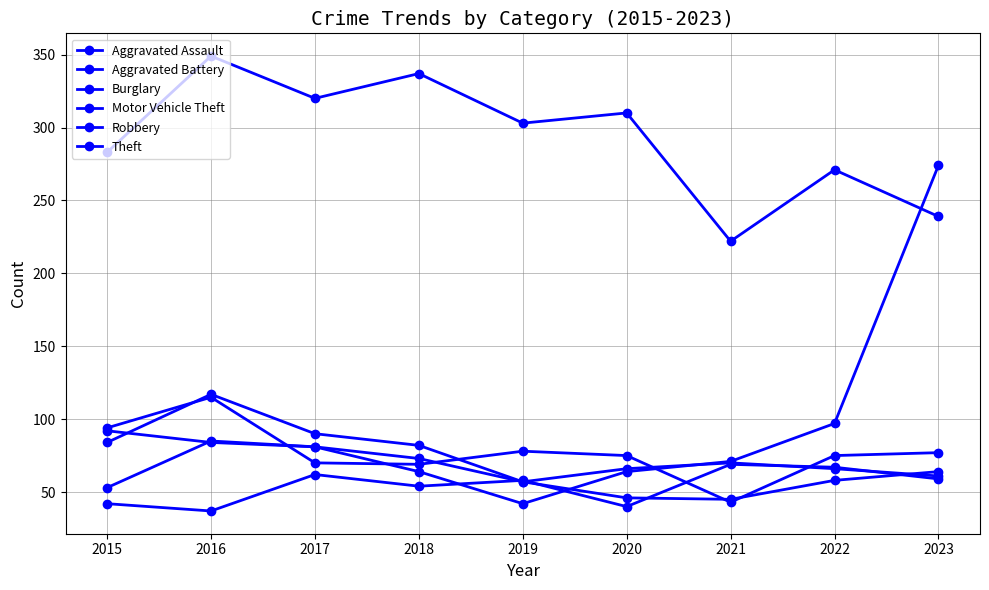

What is the value of the Aggravated Battery point at the 9th from the left?

61